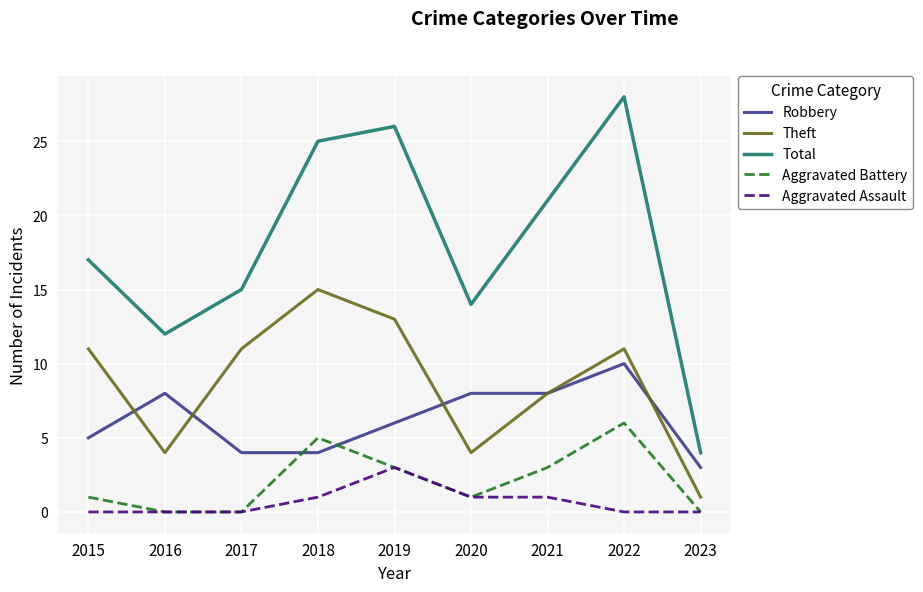

What is the approximate value of Aggravated Assault at 2019?

3